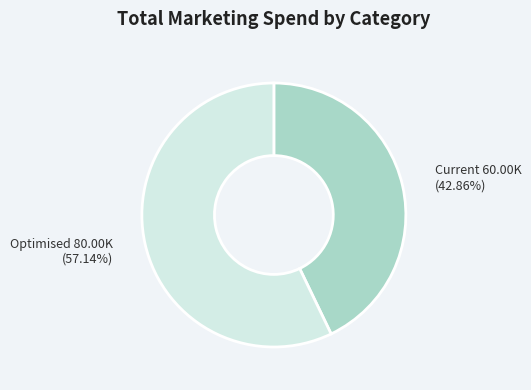

What is the total percentage of Current and Optimised?

100.0%